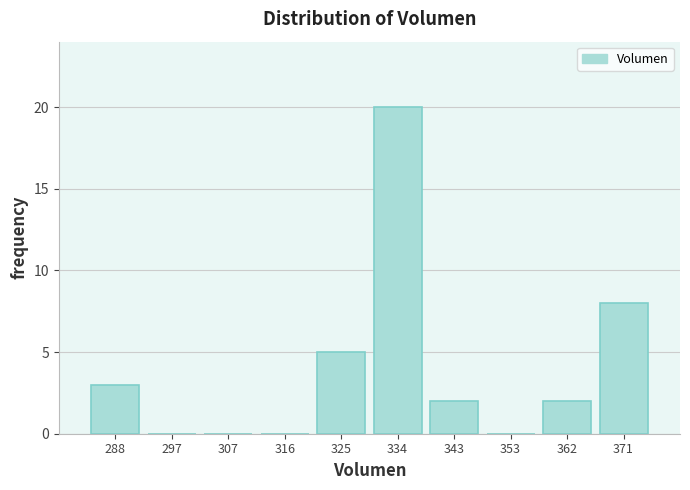

Reading left to right, extract all data points from this chart.

288=3	297=0	307=0	316=0	325=5	334=20	343=2	353=0	362=2	371=8